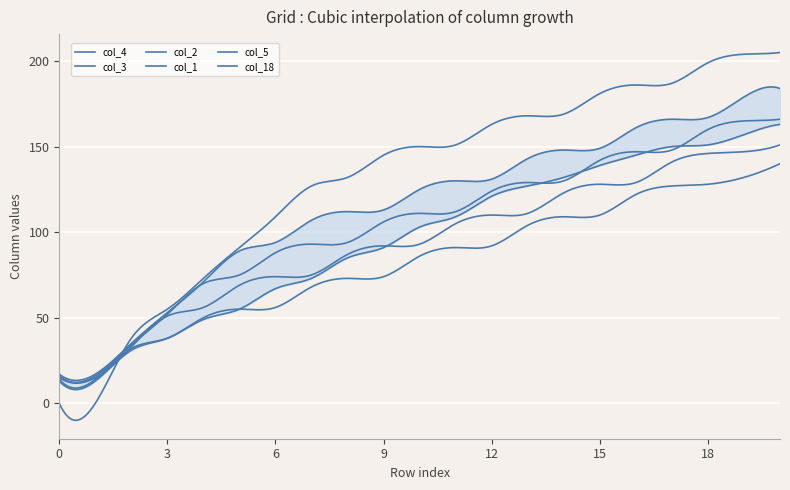

Rank the series by their maximum value, from lowest to highest.

col_4, col_3, col_5, col_2, col_1, col_18